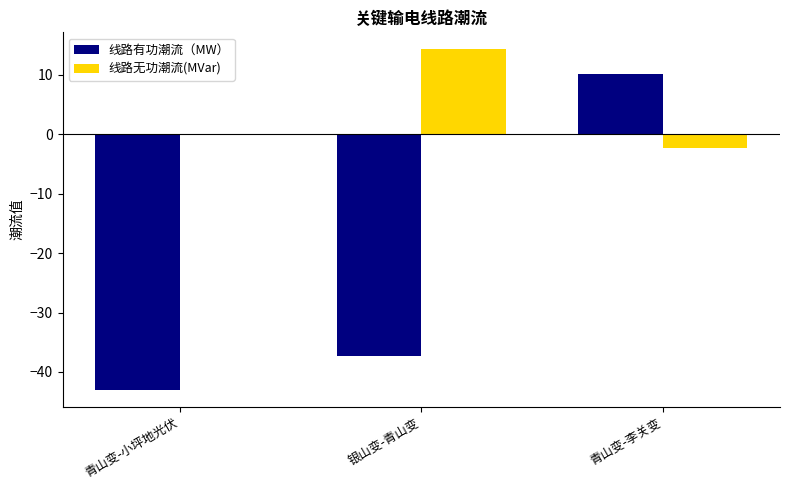

Is it true that 线路有功潮流（MW） equals 16.5 at 青山变-李关变?

False